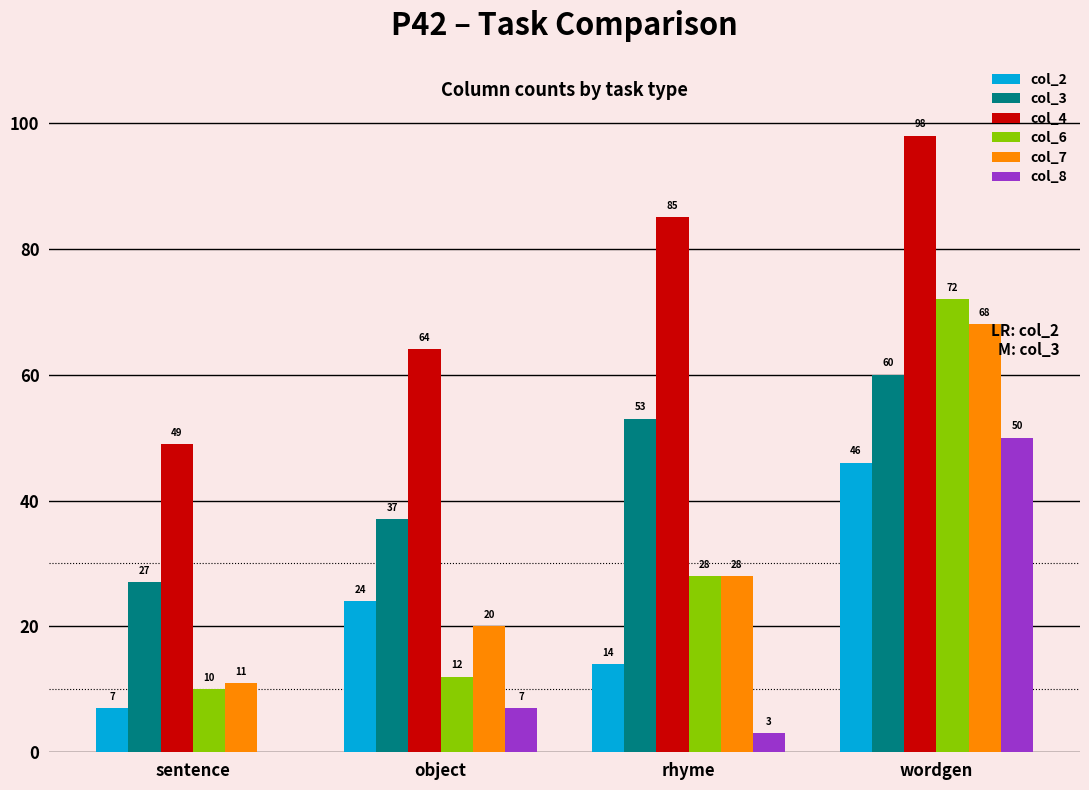

What is the total value across all series at object?

164